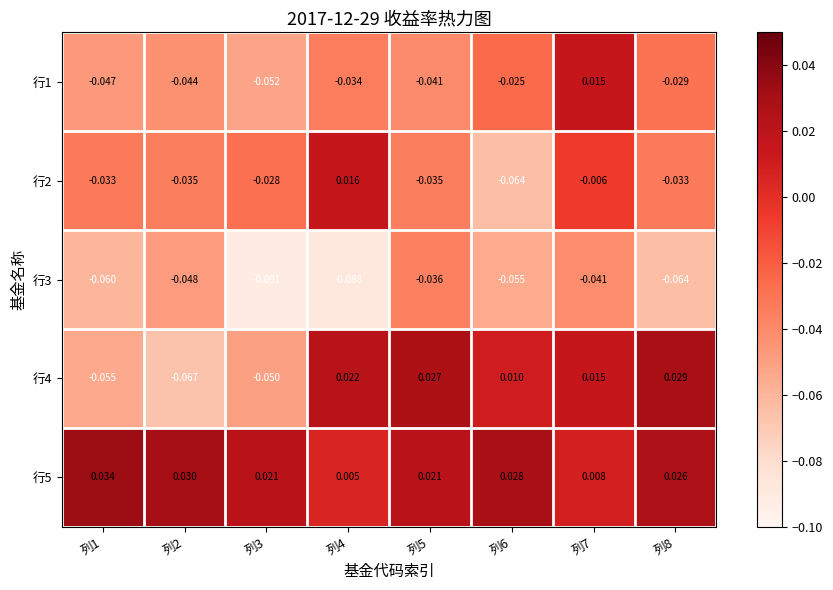

What is the smallest value displayed?

-0.1